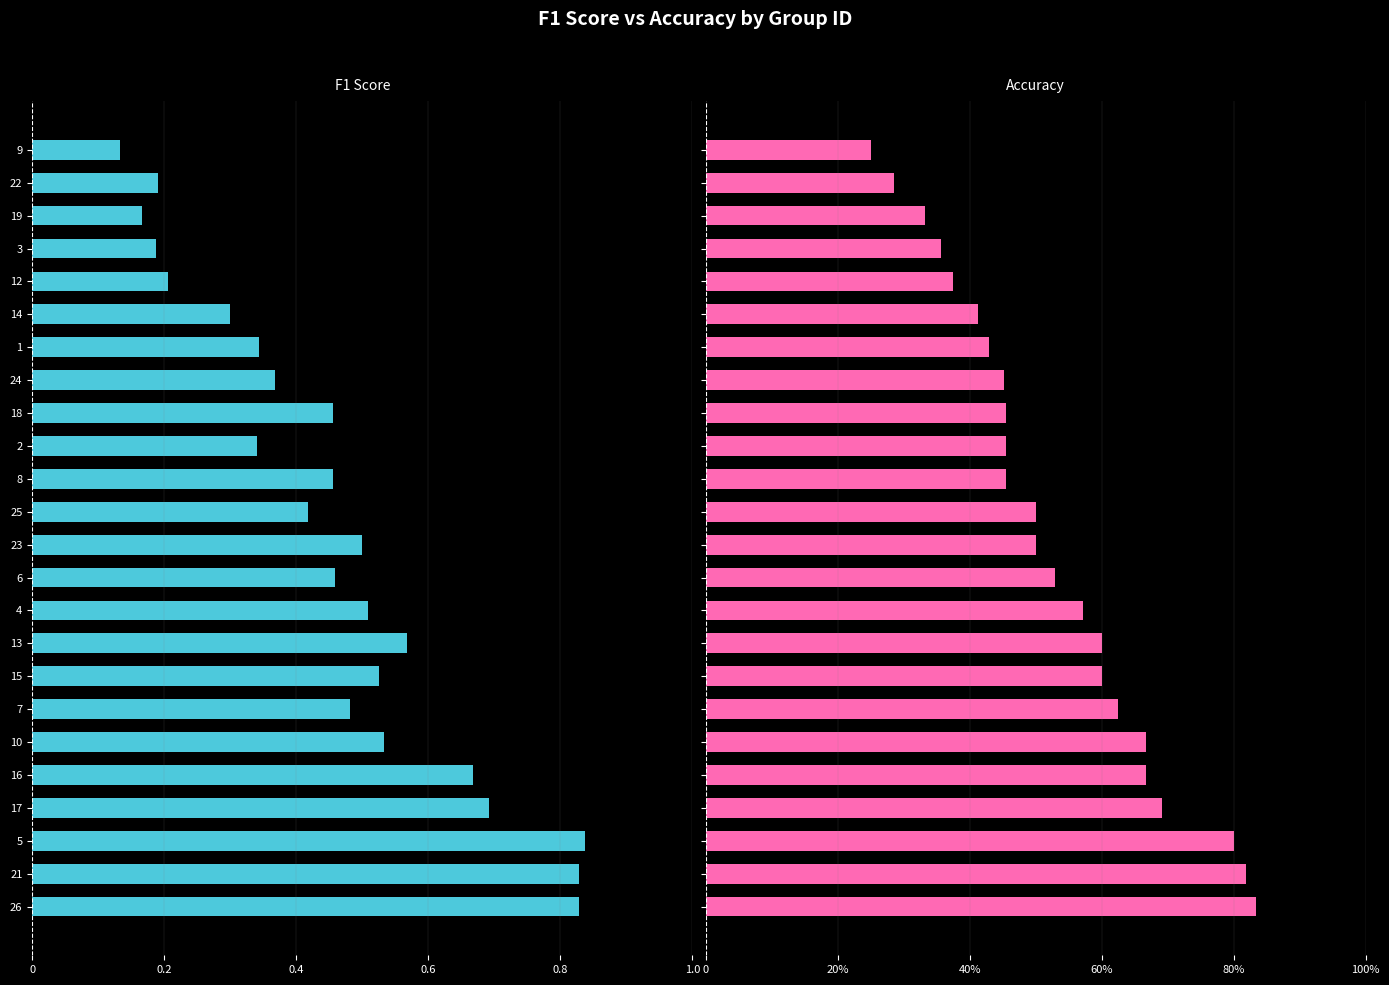

At how many categories does at least one series exceed 0?

24